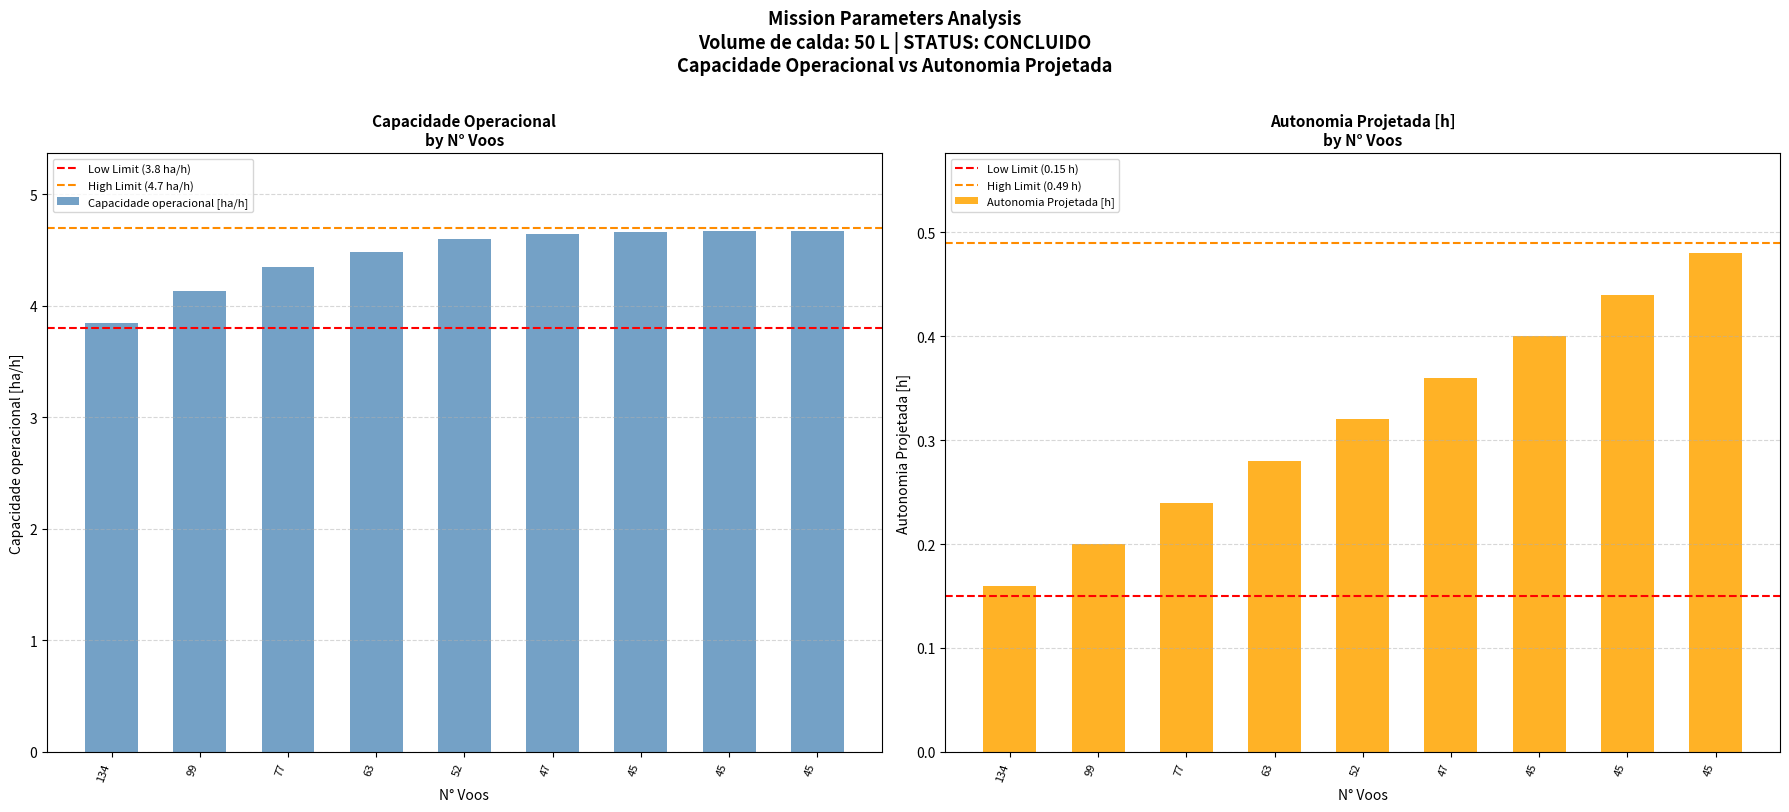

What is the sum of the Capacidade operacional [ha/h] values at 47 and 63?

9.1